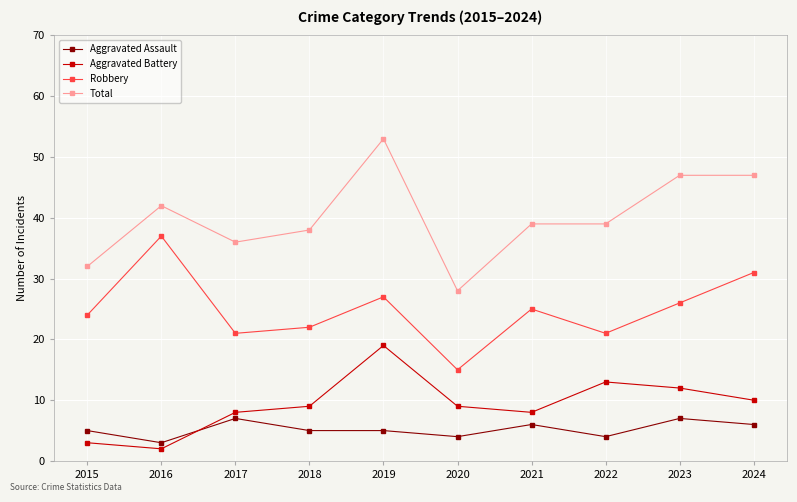

Where is the first local maximum for Aggravated Assault?

2017